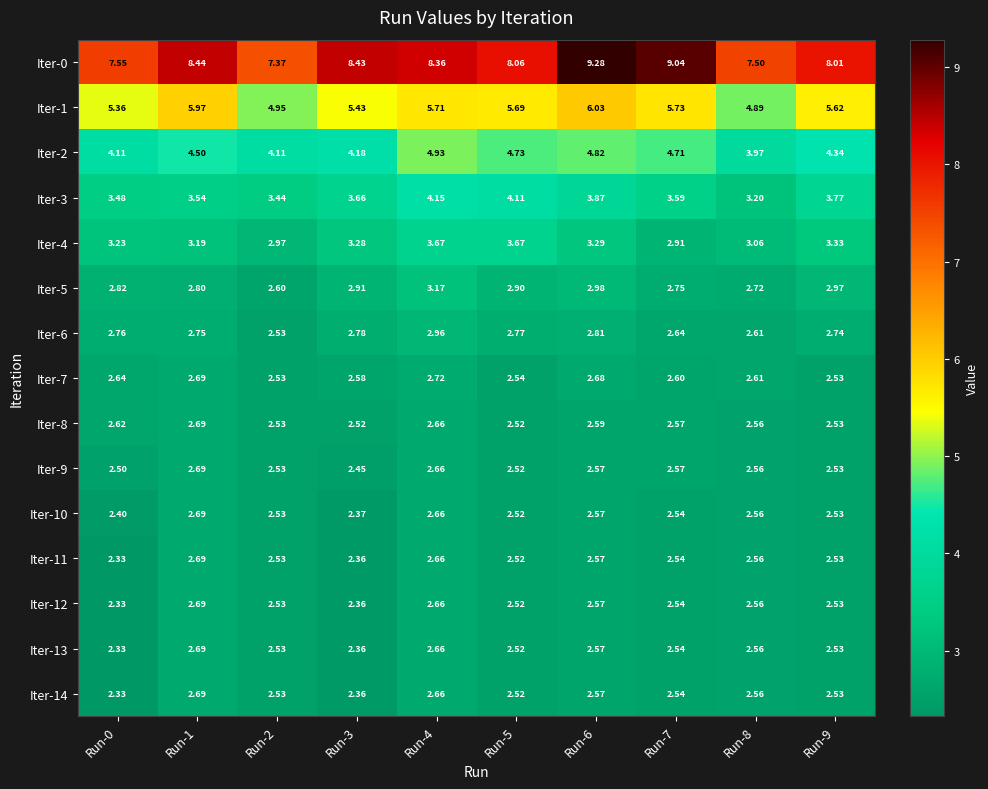

Rank the series at Run-5 from lowest to highest value.

Iter-8, Iter-9, Iter-10, Iter-11, Iter-12, Iter-13, Iter-14, Iter-7, Iter-6, Iter-5, Iter-4, Iter-3, Iter-2, Iter-1, Iter-0